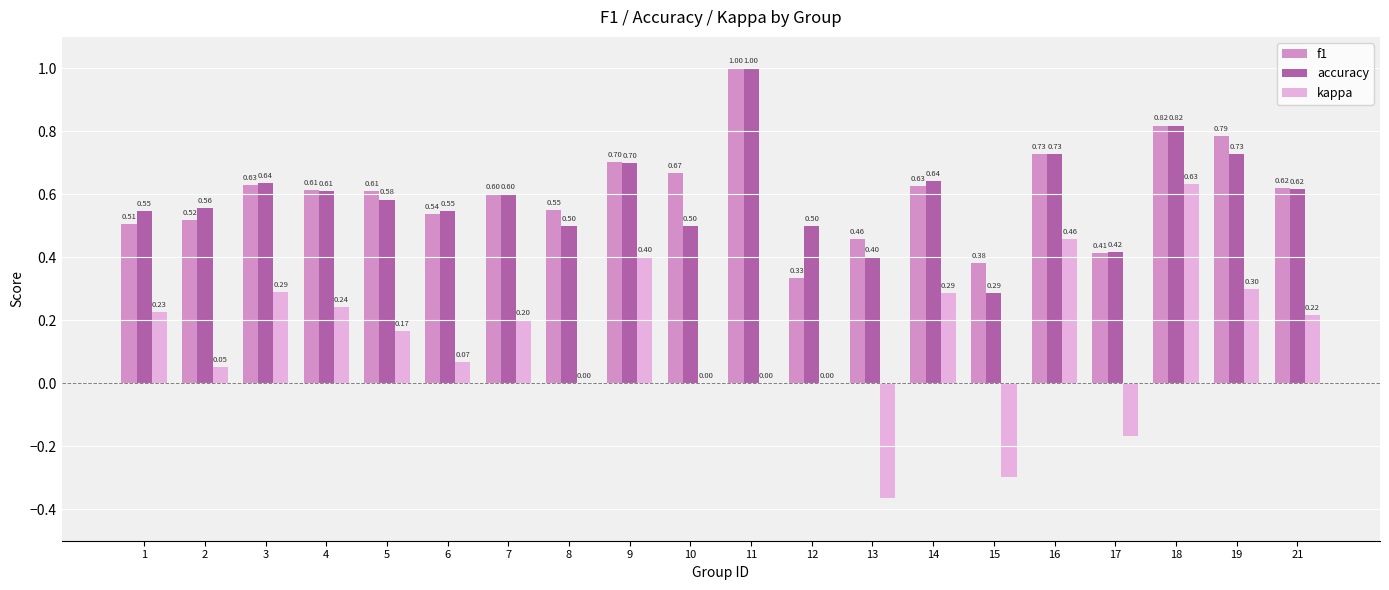

At which category is the sum across all series the highest?

18